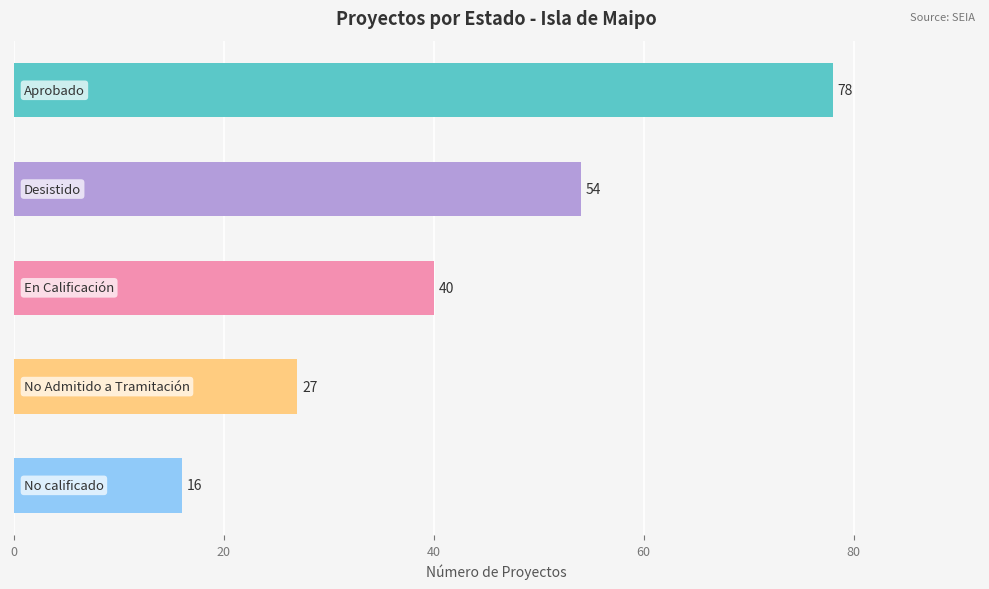

Reading top to bottom, transcribe all the data shown in this chart.

78	54	40	27	16